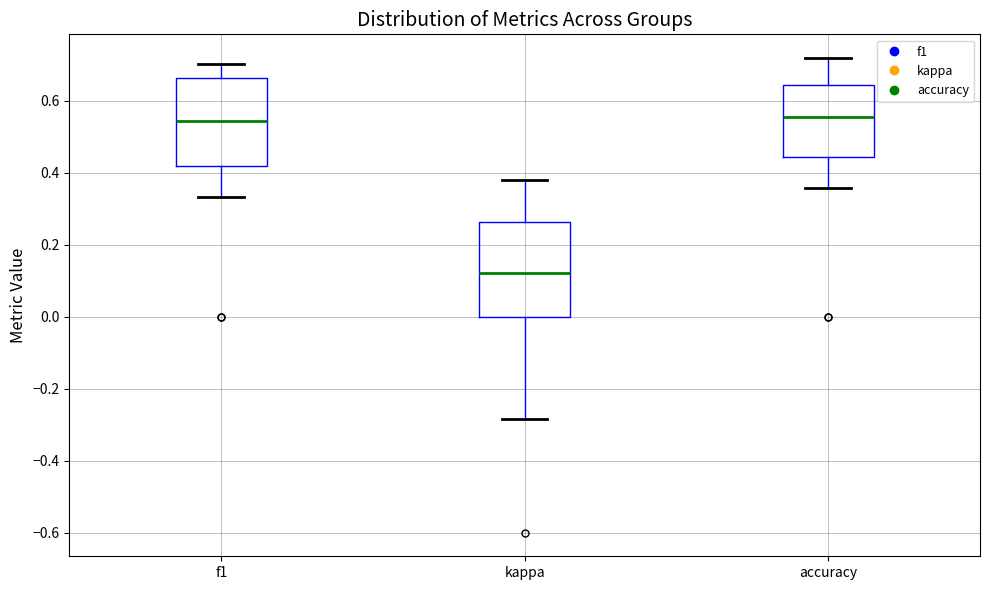

Reading left to right, transcribe this box plot: for each box, give where its median line is, the range the box spans, and where its two whiskers end, as read against the y-axis. The values are not printed on the chart, so give them approximately, as read against the axis.

f1: median 0.54, box 0.42 to 0.66, whiskers 0.34 to 0.70
kappa: median 0.12, box 0.00 to 0.26, whiskers -0.28 to 0.38
accuracy: median 0.56, box 0.44 to 0.64, whiskers 0.36 to 0.72